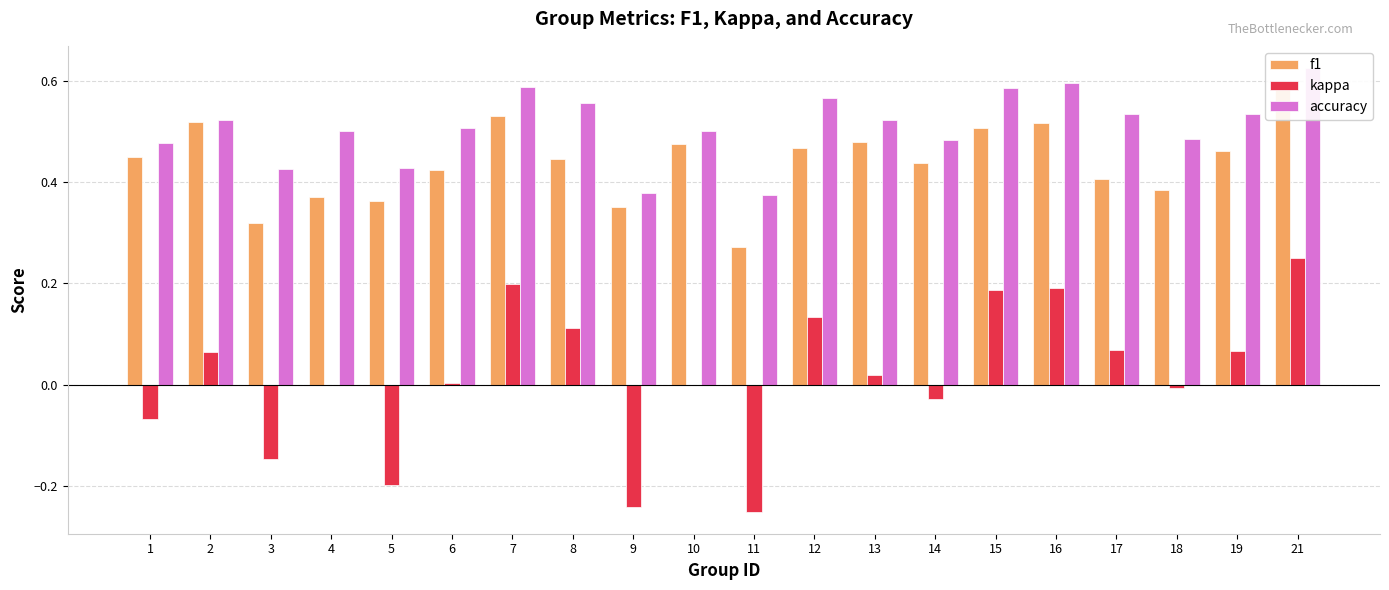

What is the sum of all f1 values?

8.8